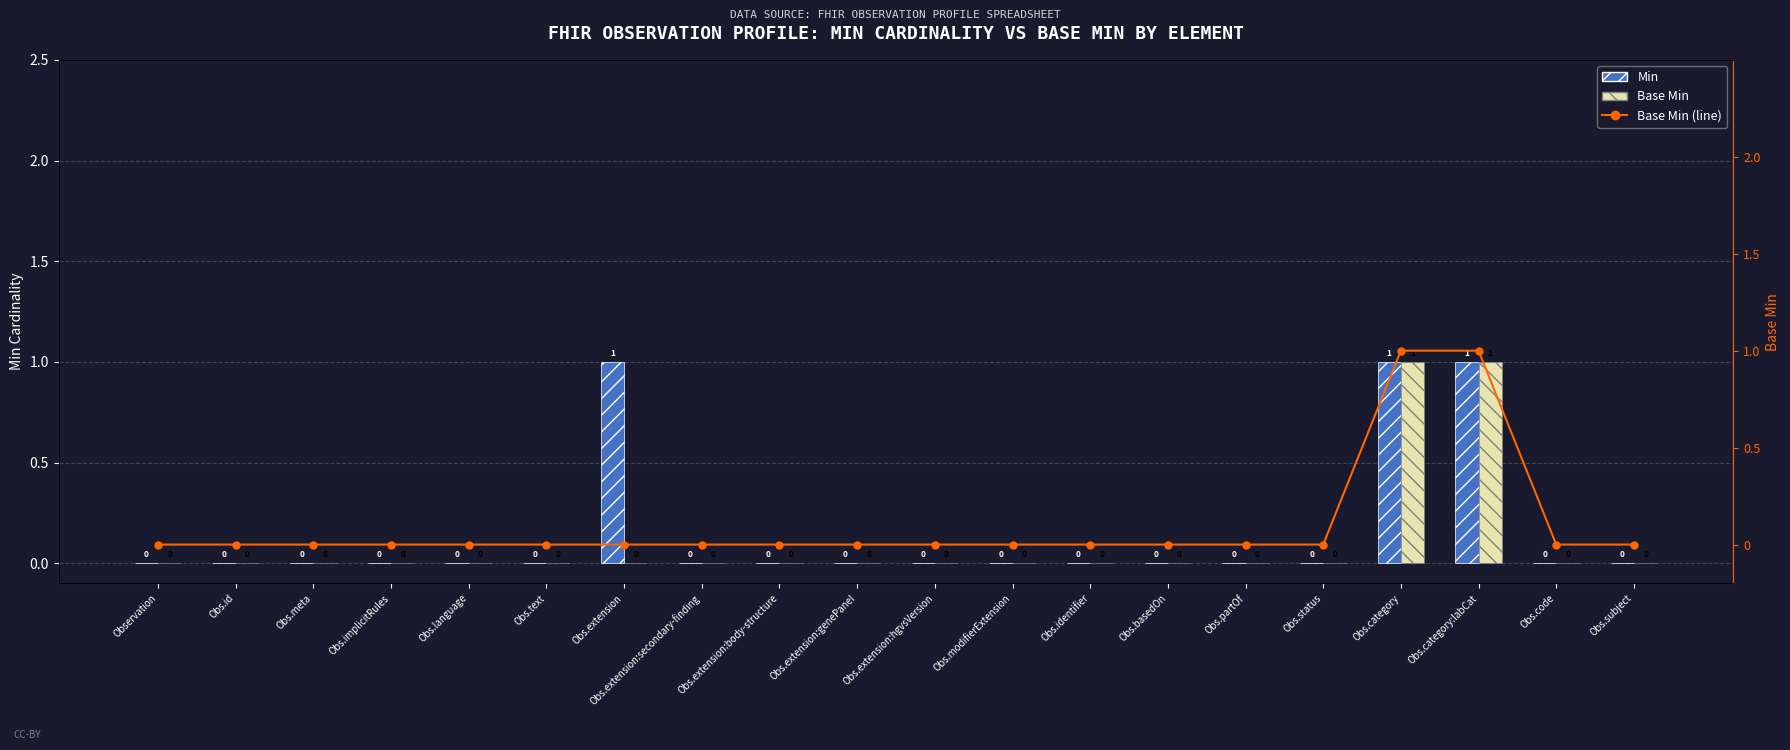

How many Base Min (line) values are between 0 and 1?

20